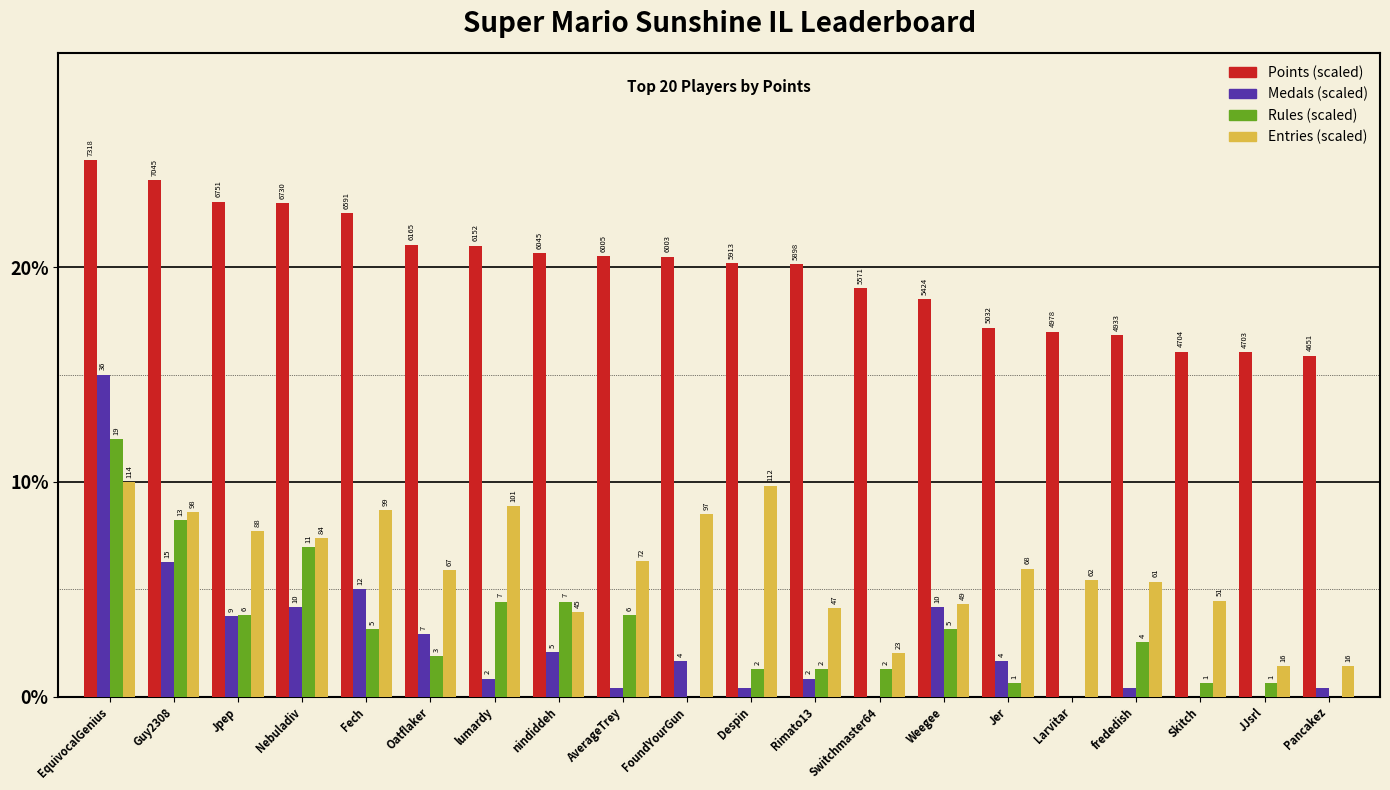

How many bars are there in total?

80